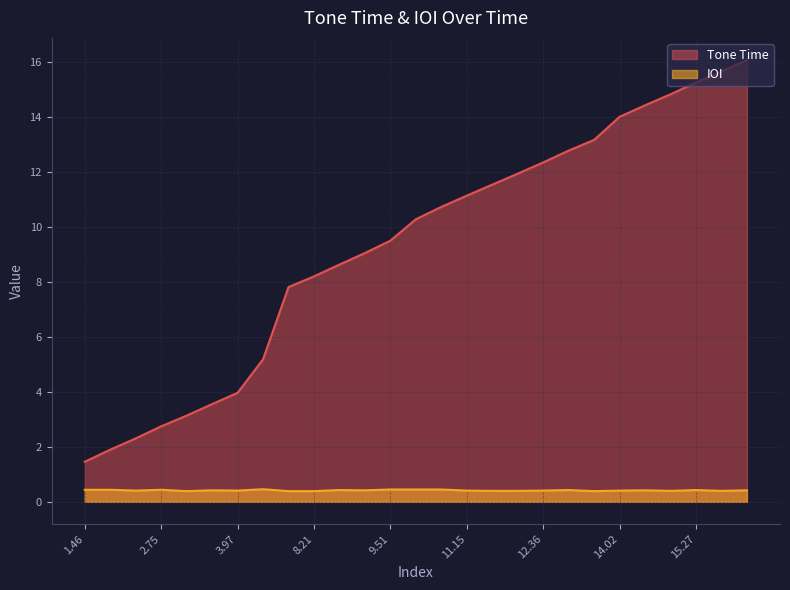

Which series has the widest spread of values?

Tone Time